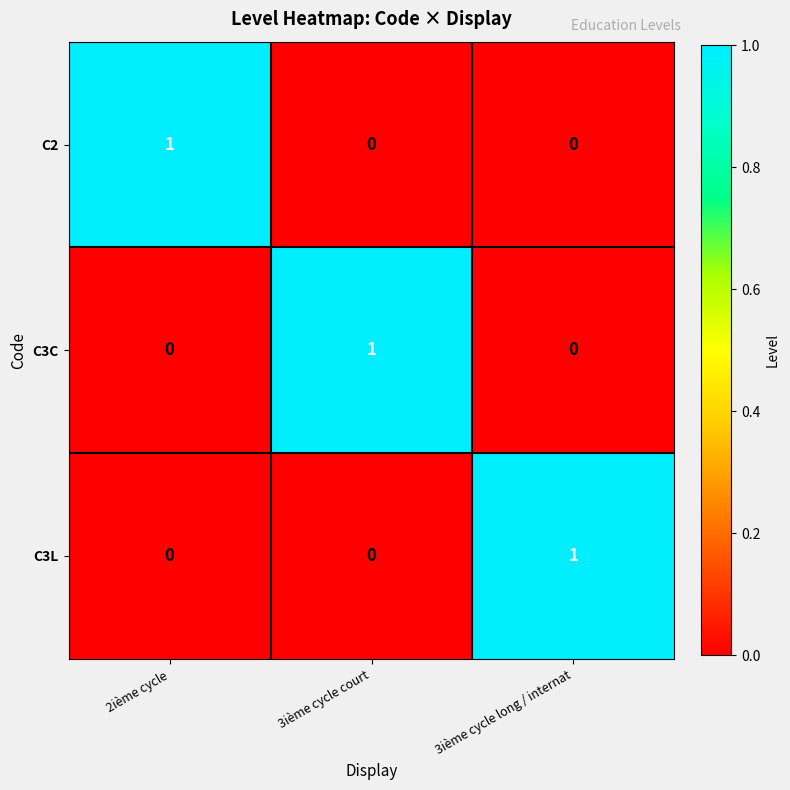

How many C3C values are between 0 and 1?

3